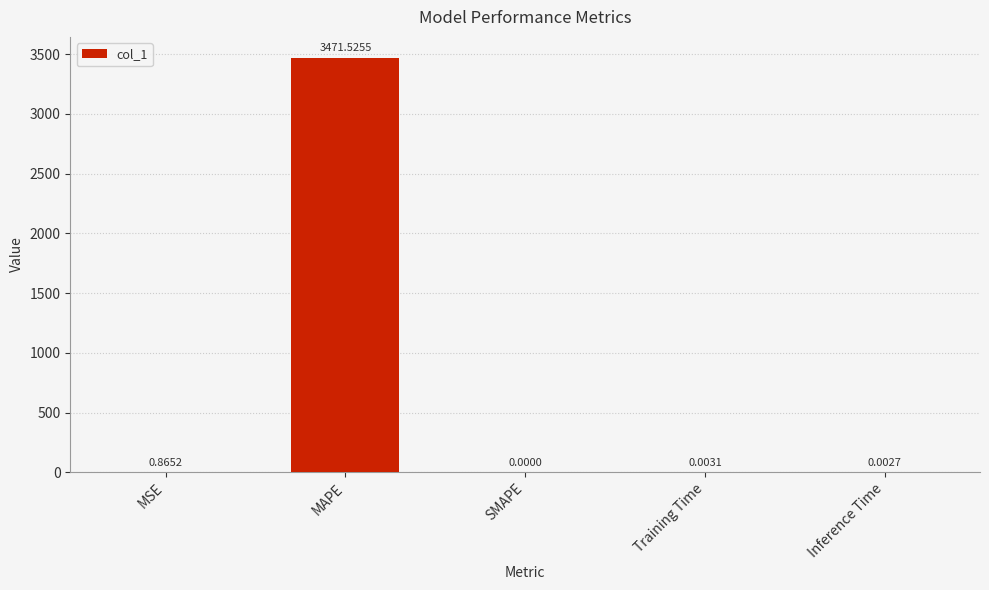

True or false: the data shows 3471.5 at MAPE.

True